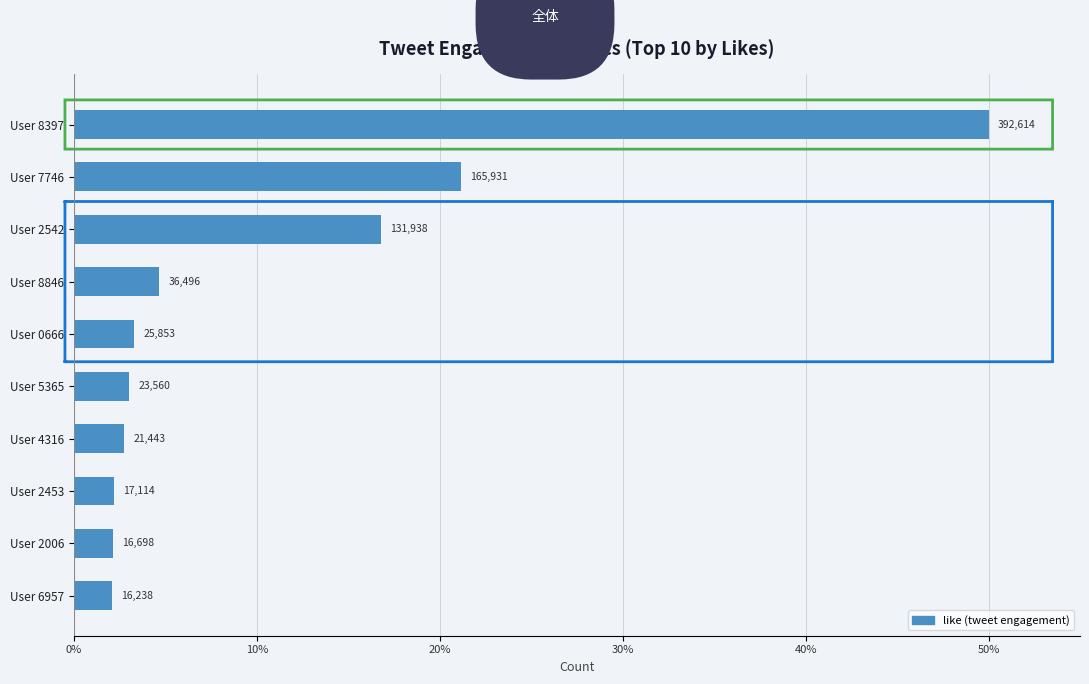

Count the number of categories in the chart.

10